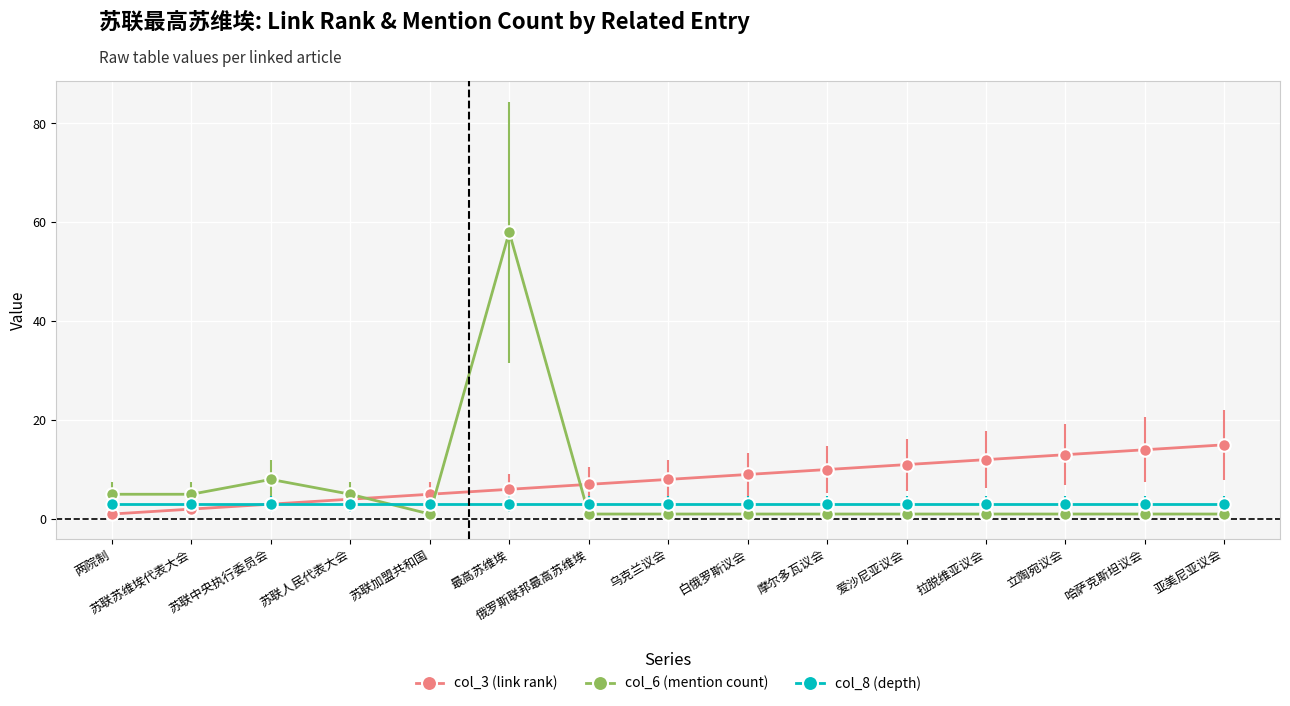

What is the label of the 8th point from the left?

乌克兰议会